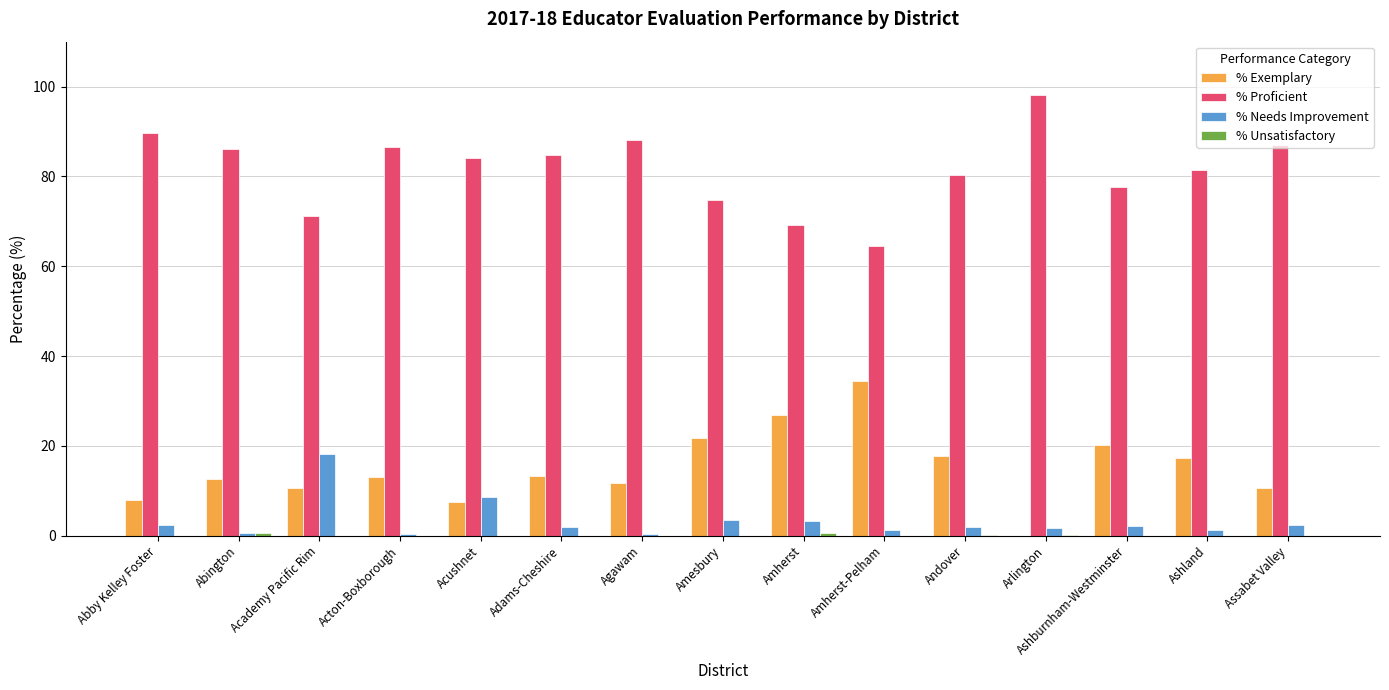

Is it true that % Proficient equals 32.9 at Acton-Boxborough?

False